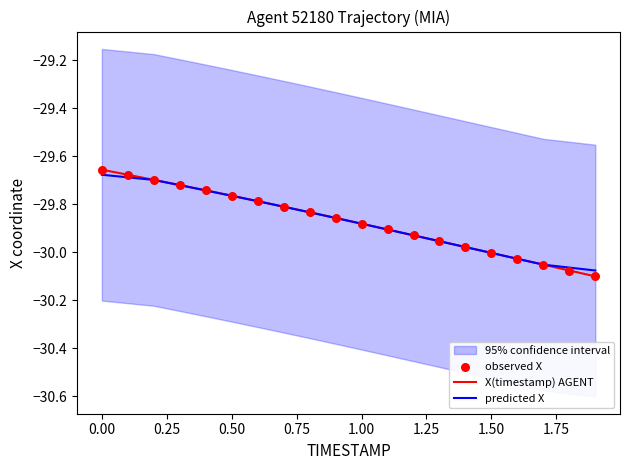

What is the total value across all series at 1.00?

-89.6